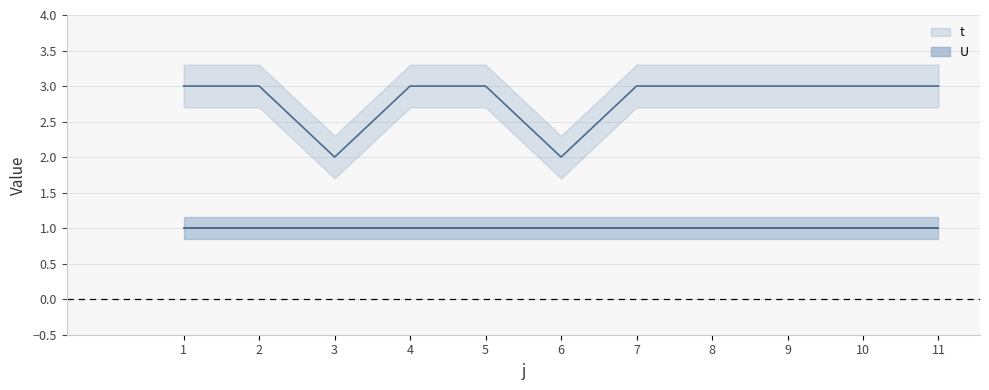

Is the value of U_line at 5 greater than the value of t_line at 6?

No